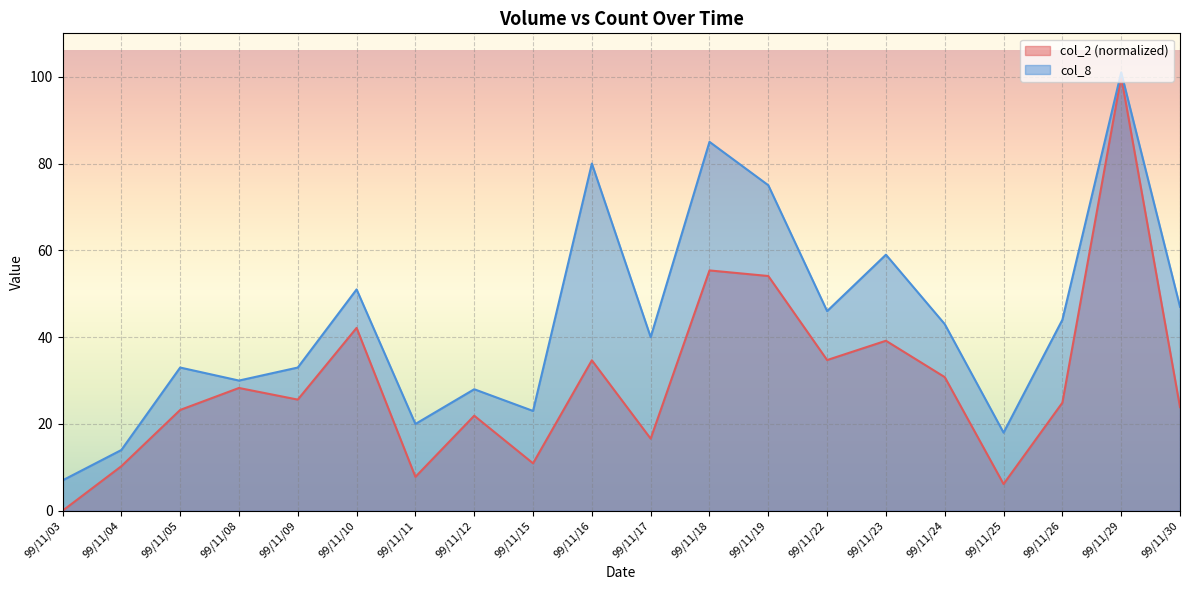

True or false: col_8 and col_2 cross at least once.

False